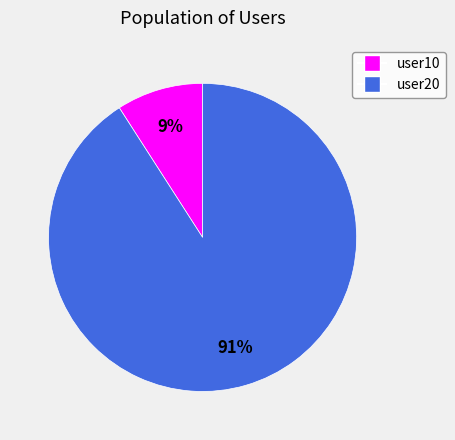

What is the majority slice?

user20